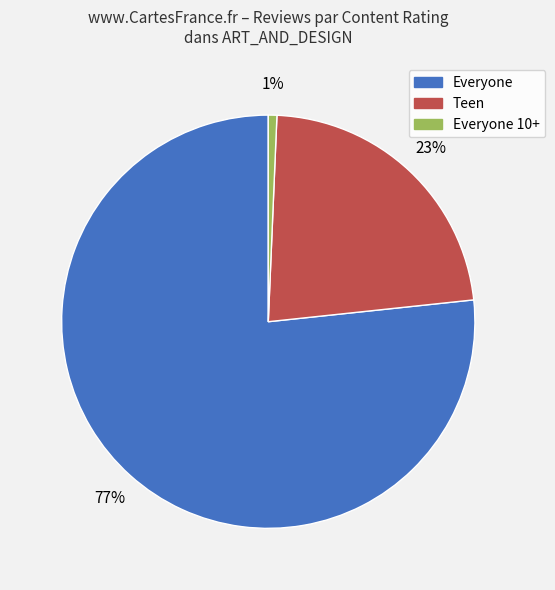

How many segments does this pie chart have?

3